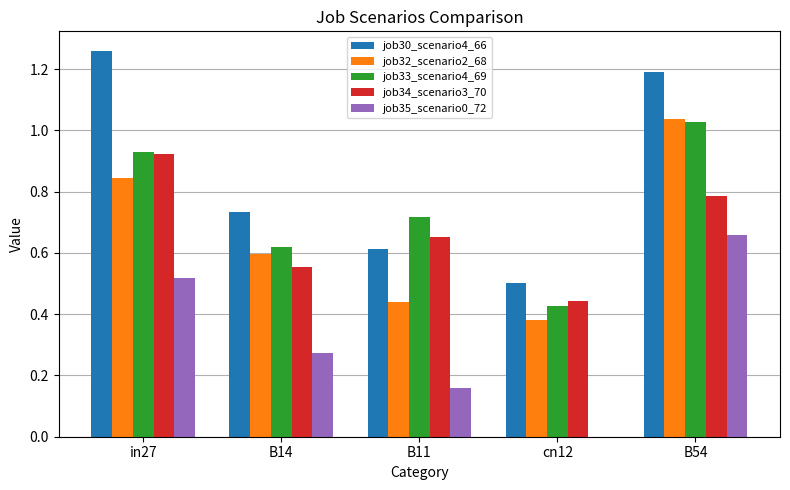

What are all the series names shown in the legend?

job30_scenario4_66, job32_scenario2_68, job33_scenario4_69, job34_scenario3_70, job35_scenario0_72